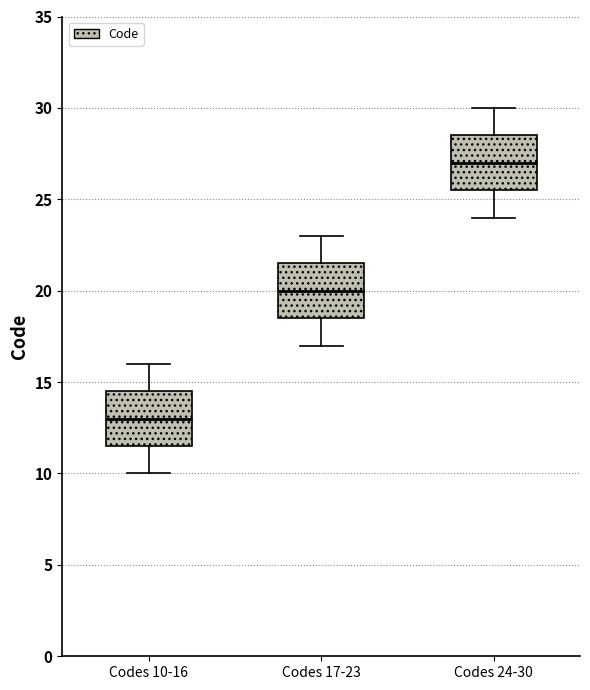

Reading left to right, transcribe this box plot: for each box, give where its median line is, the range the box spans, and where its two whiskers end, as read against the y-axis. The values are not printed on the chart, so give them approximately, as read against the axis.

Codes 10-16: median 13.0, box 11.5 to 14.5, whiskers 10.0 to 16.0
Codes 17-23: median 20.0, box 18.5 to 21.5, whiskers 17.0 to 23.0
Codes 24-30: median 27.0, box 25.5 to 28.5, whiskers 24.0 to 30.0